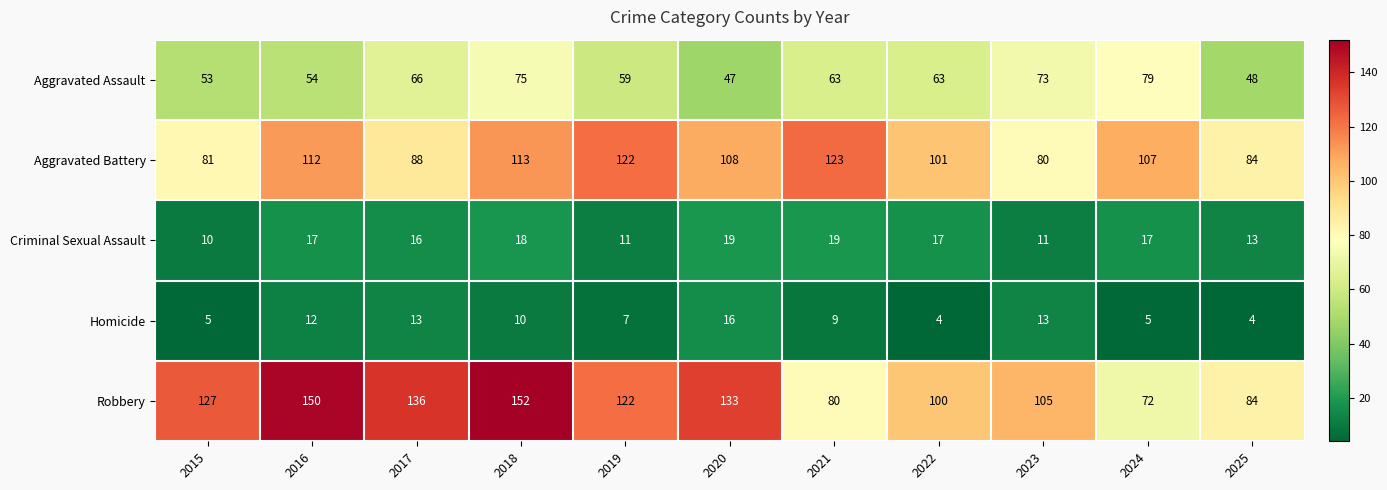

What is the lowest value of the Aggravated Assault series?

47